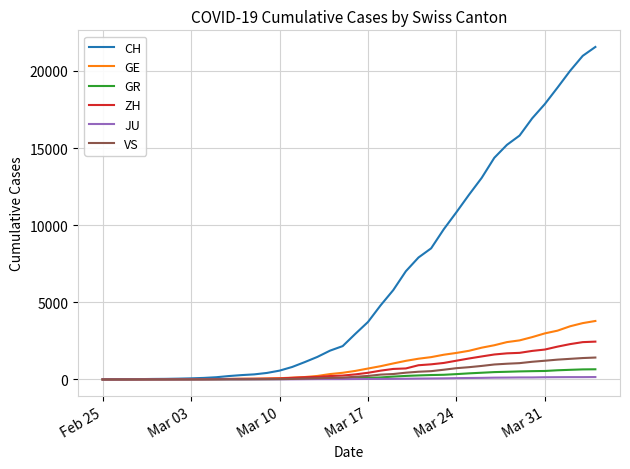

Which series has the widest spread of values?

CH